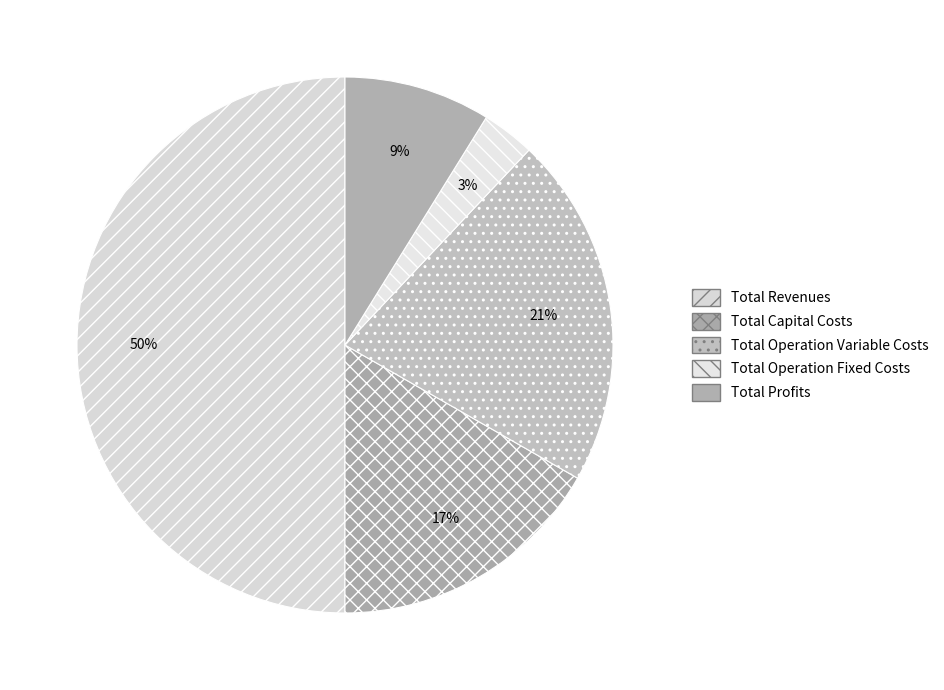

Is Total Revenues the majority of the pie?

No